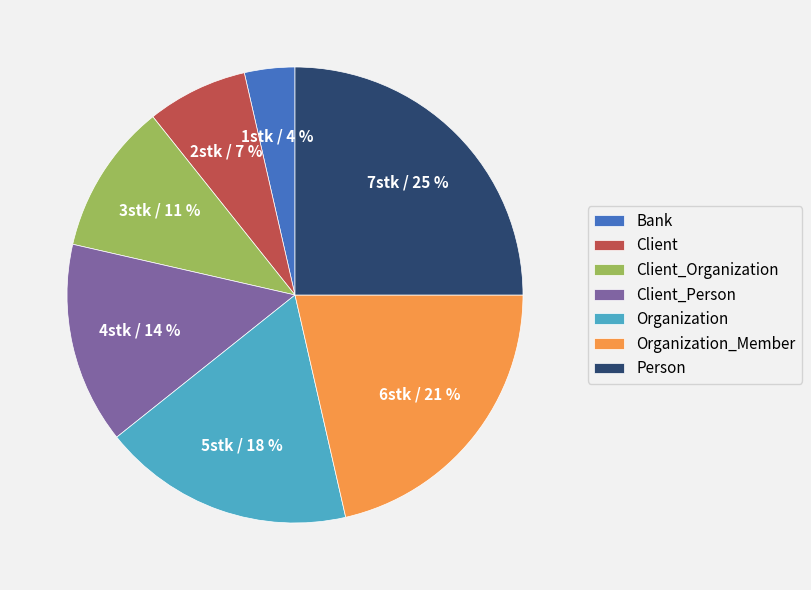

To the nearest percent, what portion does Organization represent?

18%